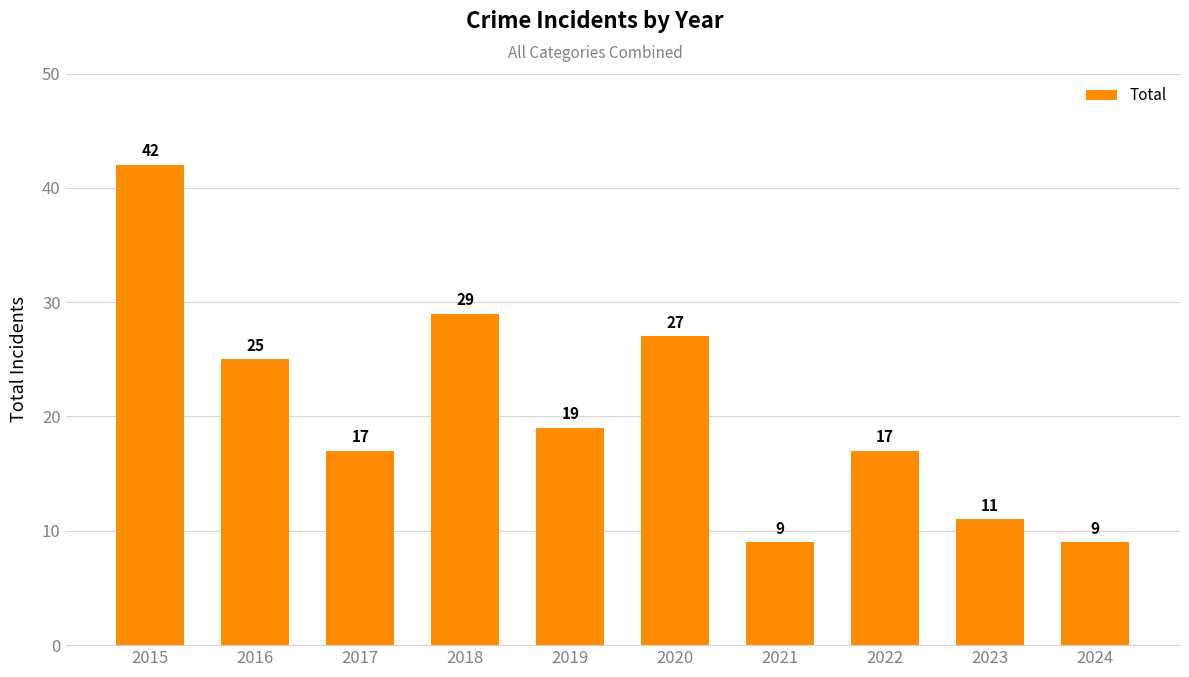

What is the sum of all values?

205